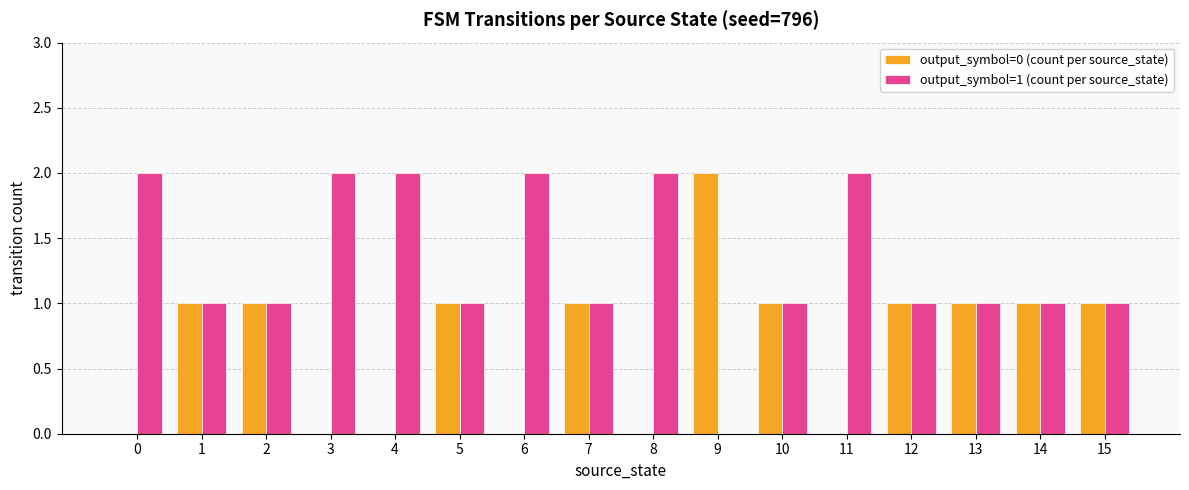

What value does the output_symbol=0 (count per source_state) series have at 5?

1